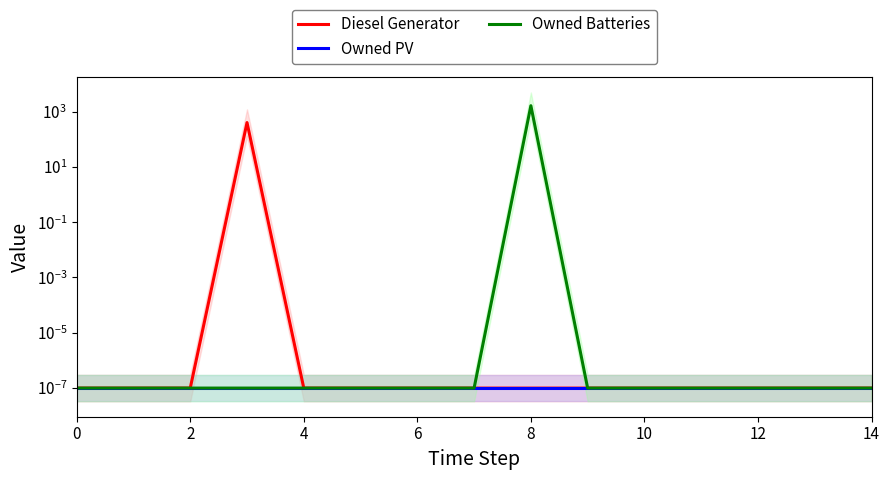

Is it true that Owned Batteries equals 0.0 at 9?

True